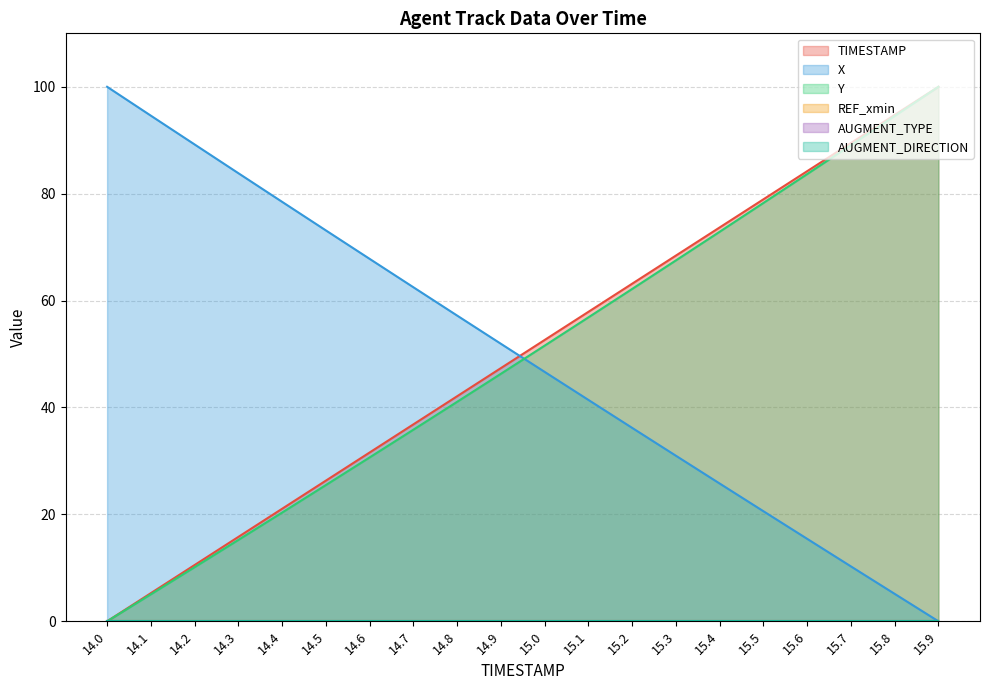

True or false: X and Y intersect in this chart.

True